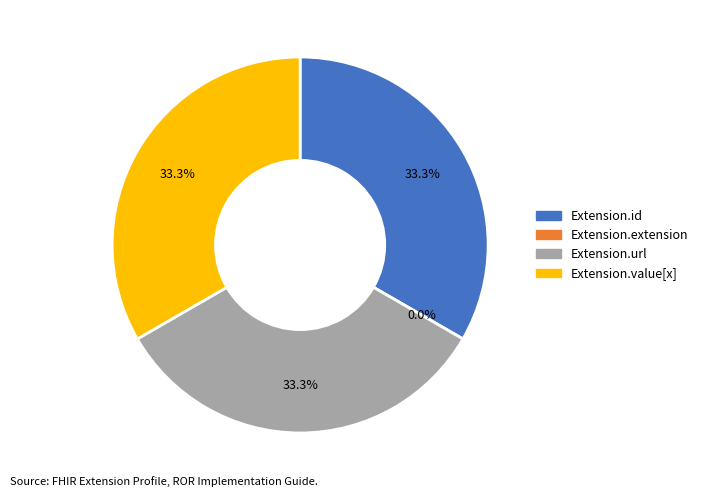

What is the change in value from Extension.id to Extension.extension?

-1